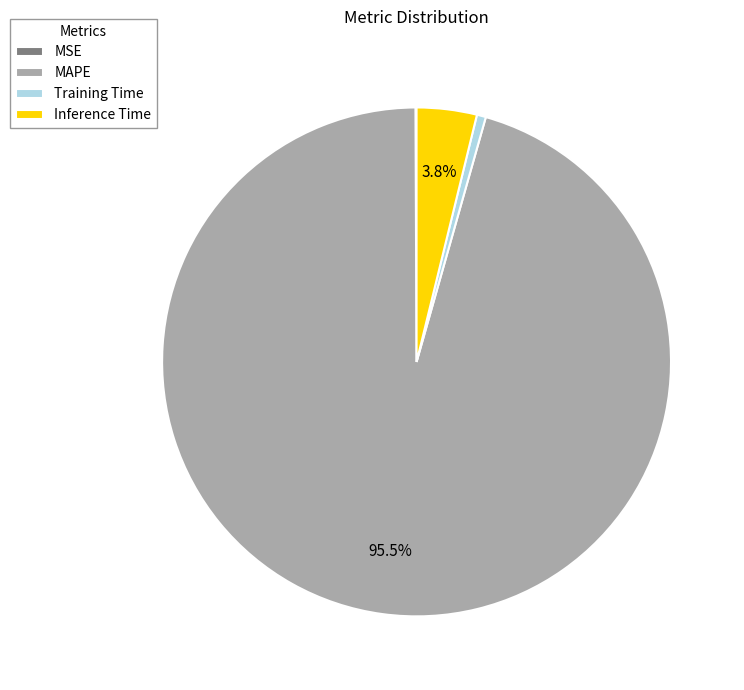

Which category has the biggest portion of the pie?

MAPE